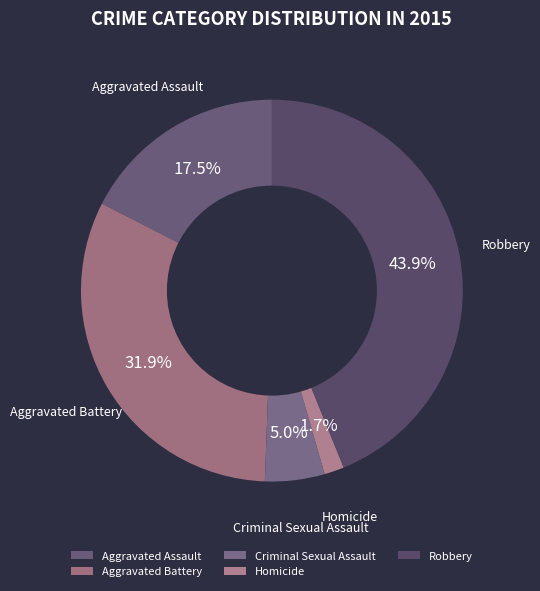

Rank the categories by value from lowest to highest.

Homicide, Criminal Sexual Assault, Aggravated Assault, Aggravated Battery, Robbery